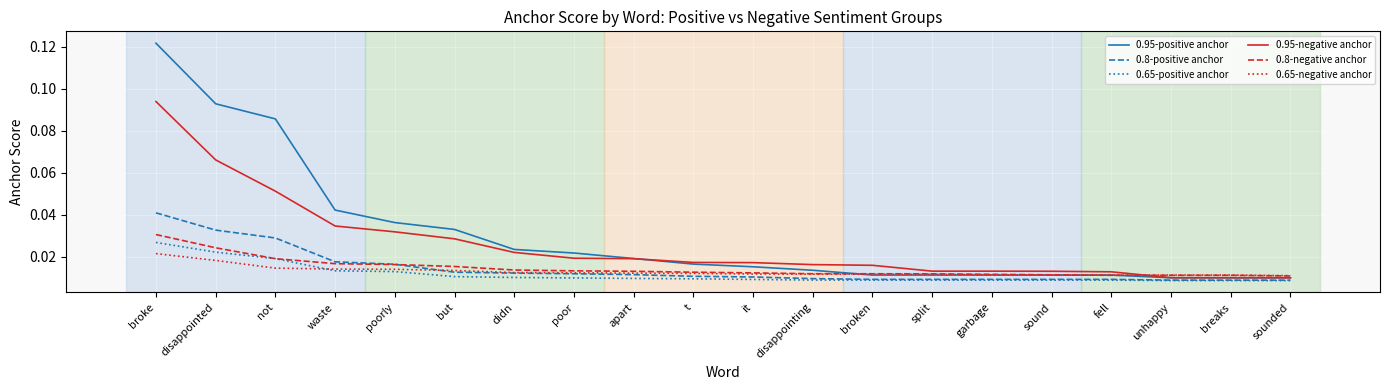

Which series has the largest range (max minus min)?

0.95-positive anchor